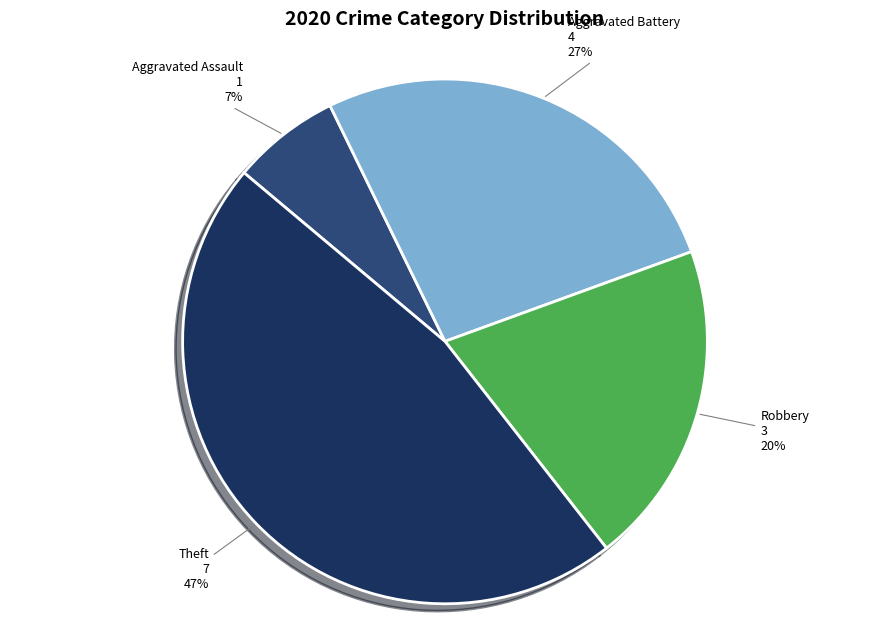

Does any single category account for the majority?

No